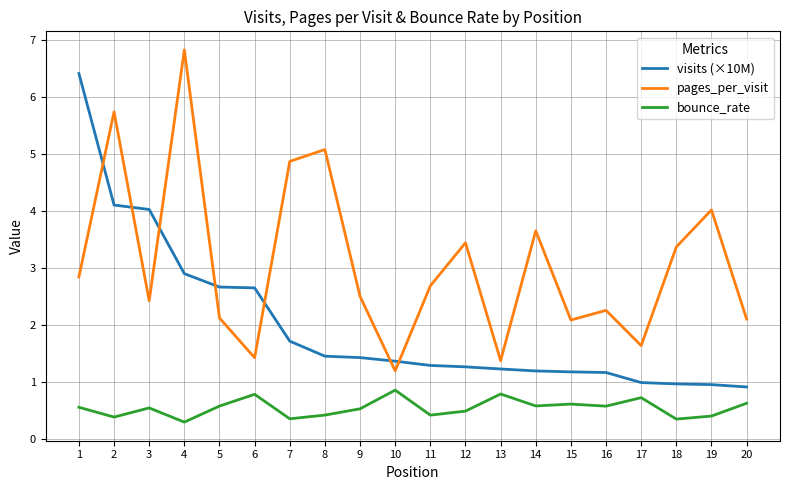

How many values in the pages_per_visit series are below 2?

4